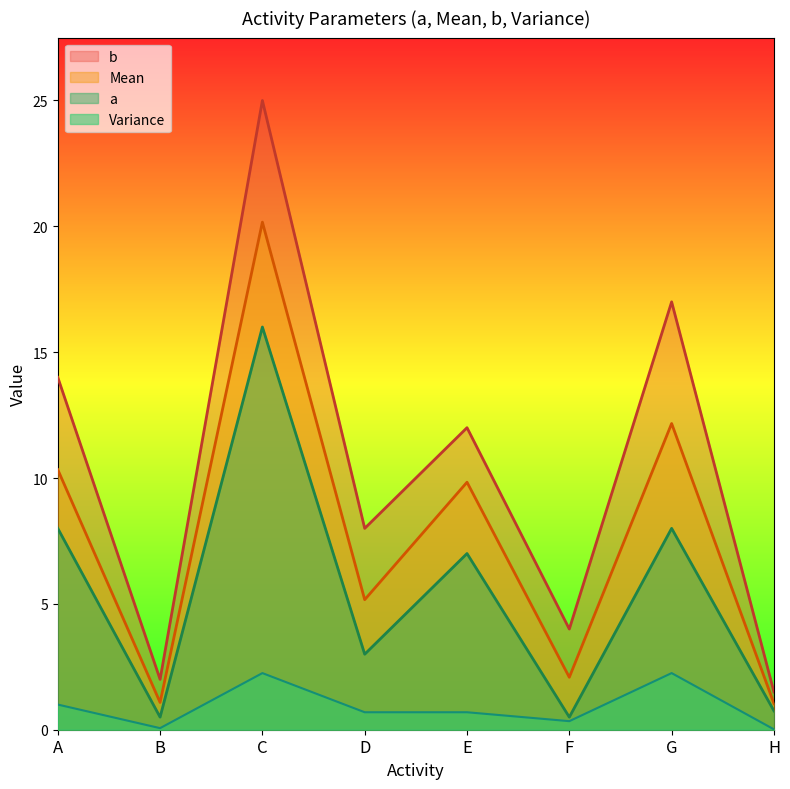

What is the total value across all series at D?

16.9